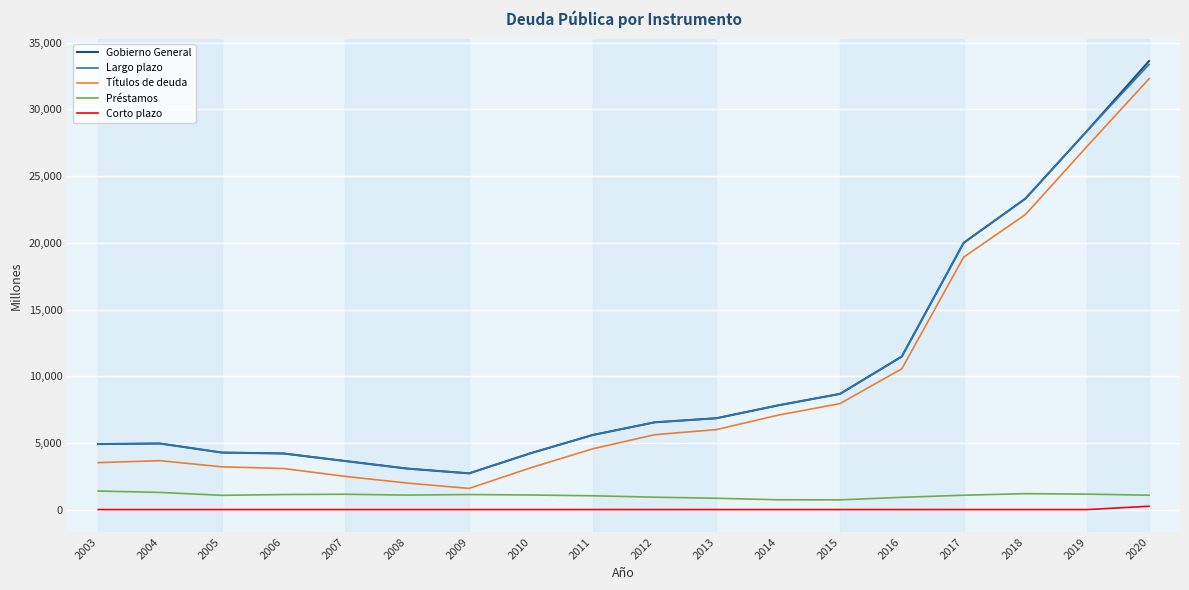

True or false: Gobierno General and Corto plazo cross at least once.

False